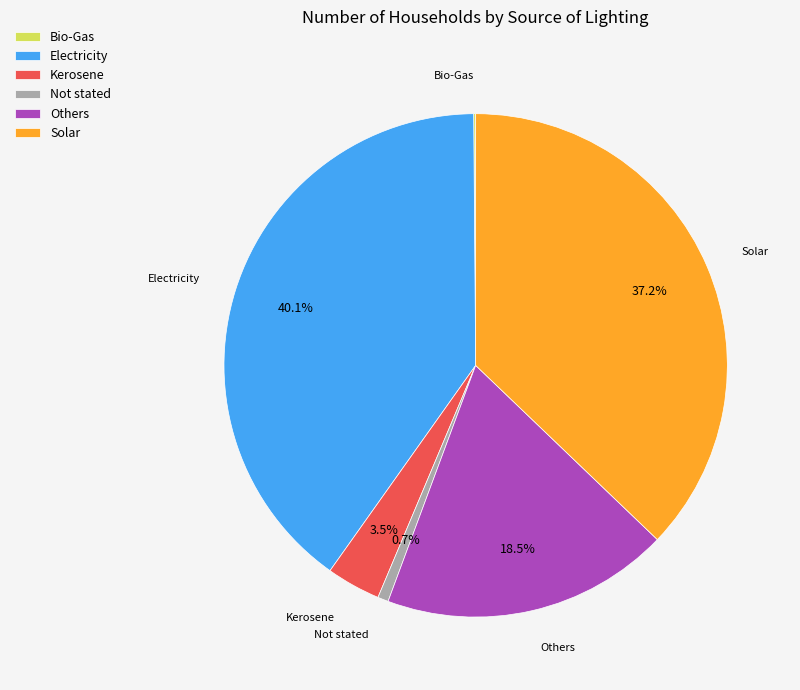

To the nearest percent, what is the difference between the largest and smallest slice percentages?

40%